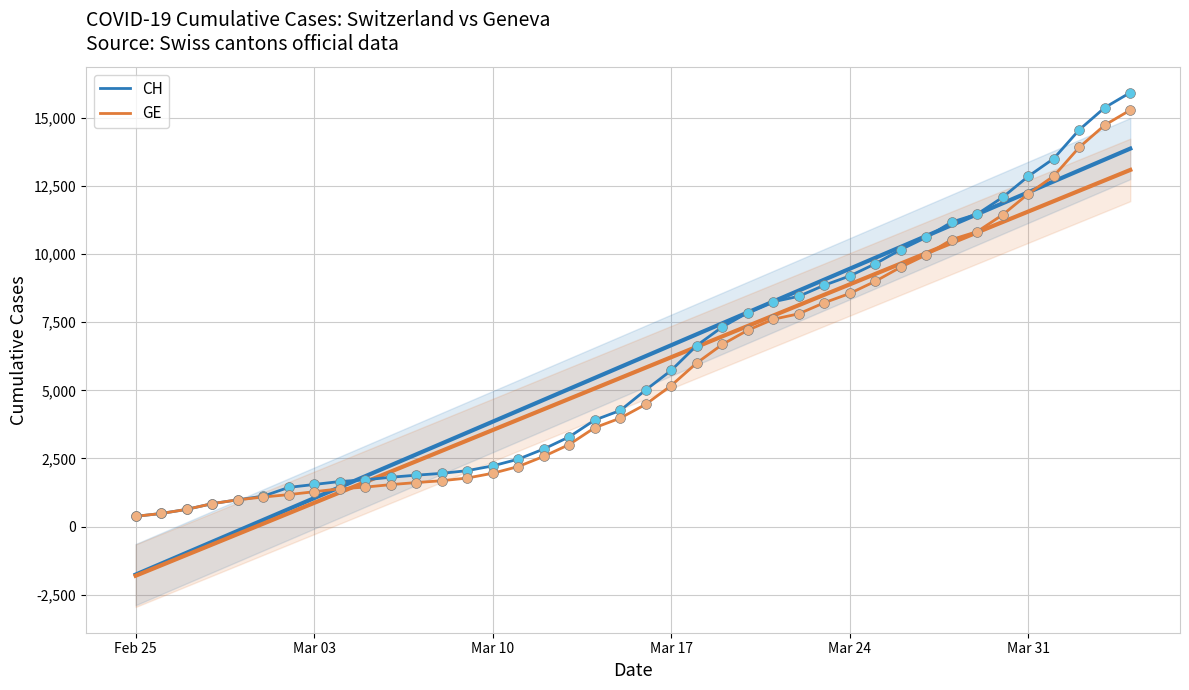

Which series has the largest total across all categories?

CH